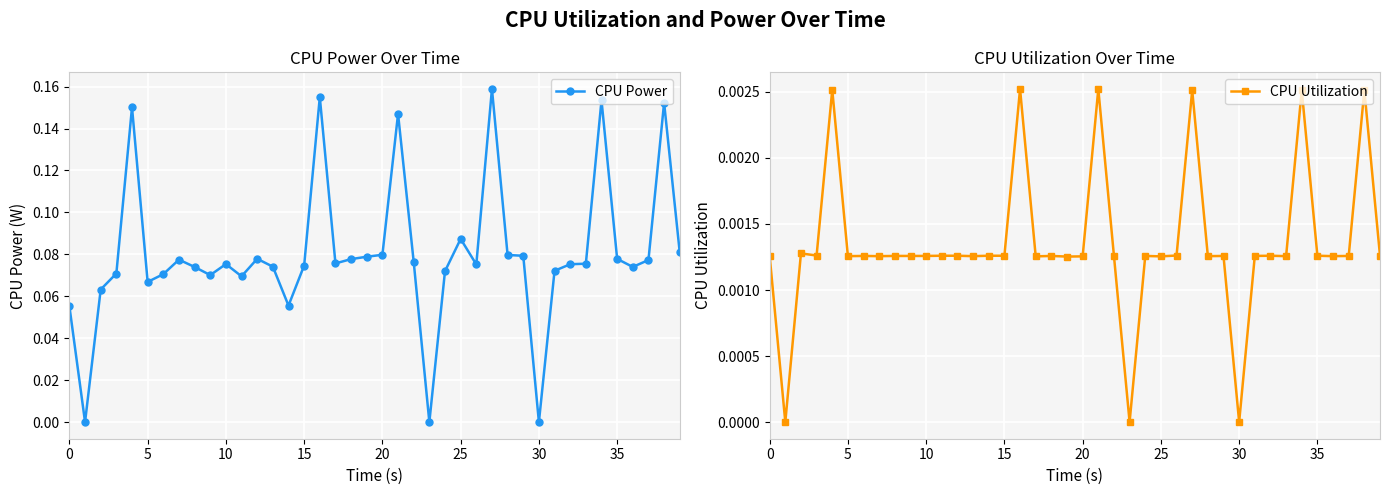

True or false: CPU Power has more than 0 interior local peaks.

True